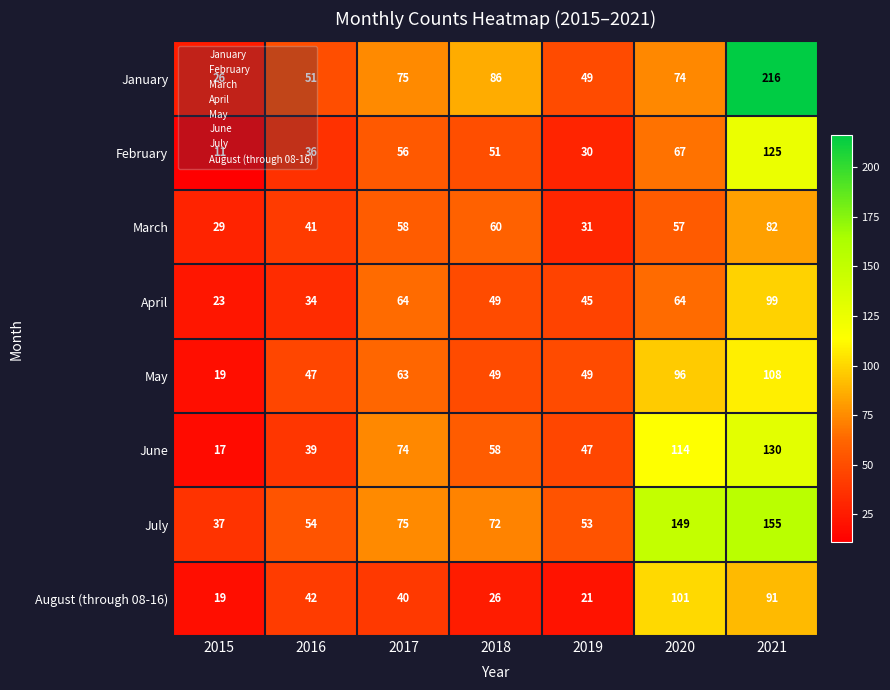

At which category is the sum across all series the highest?

2021